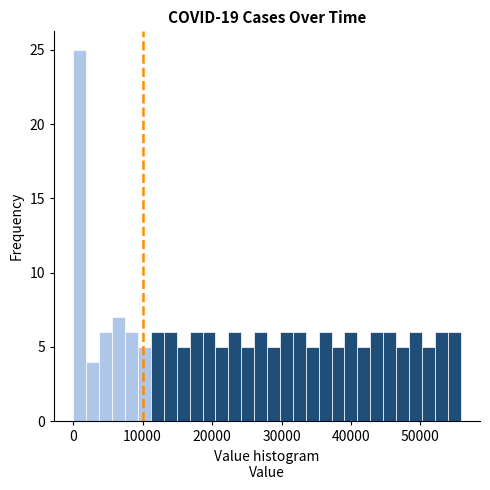

Around what value on the x-axis is the tallest bar? Give the approximate position of its centre, as read against the axis.

1000